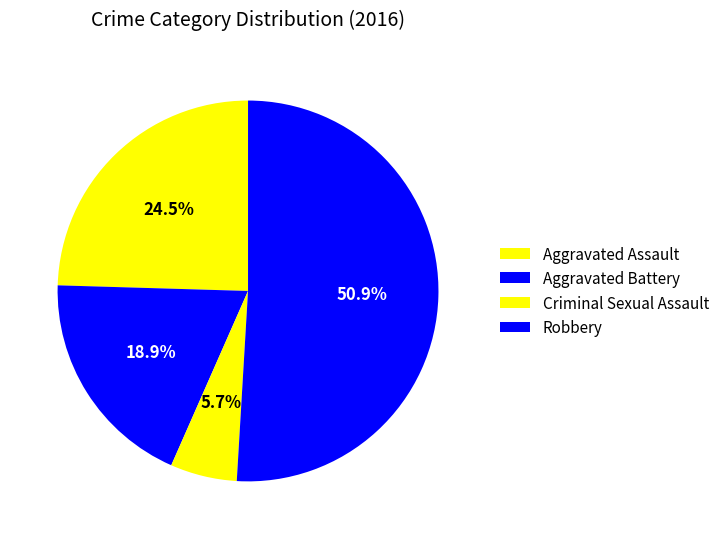

The Aggravated Battery slice represents 30% of the pie. True or false?

False